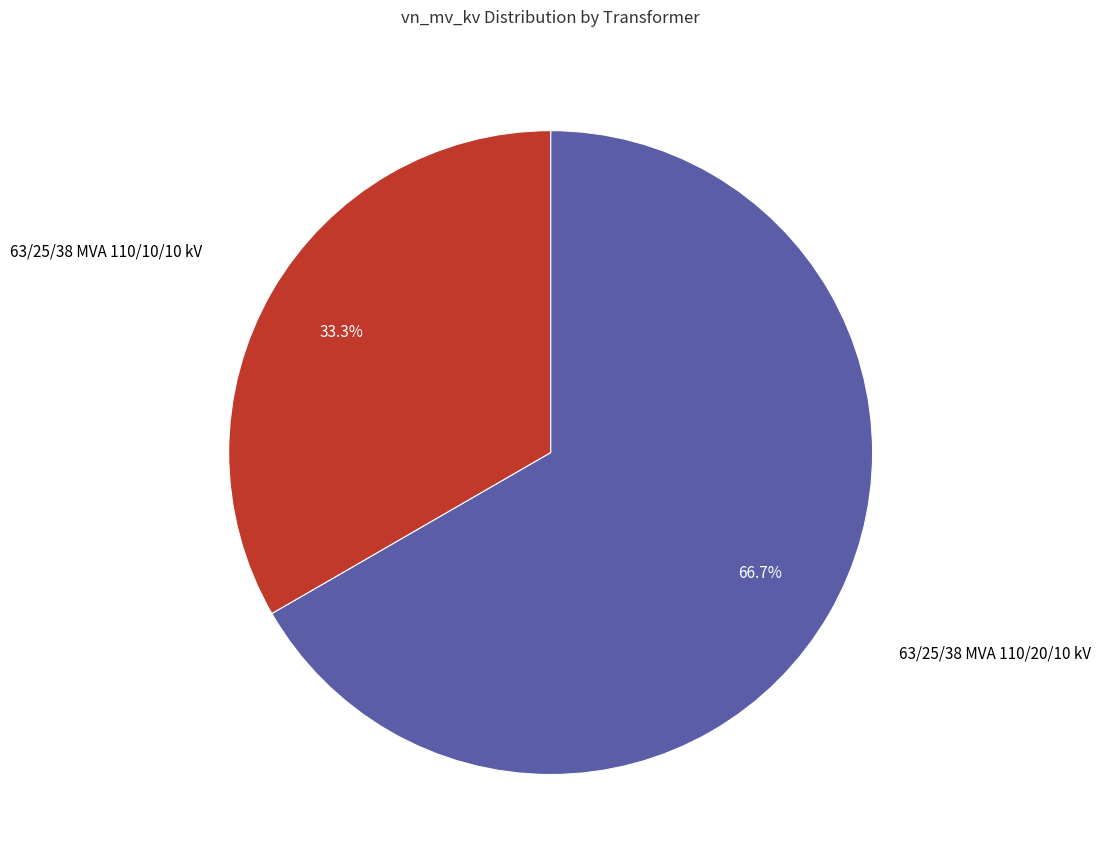

To the nearest percent, what portion does 63/25/38 MVA 110/20/10 kV represent?

67%